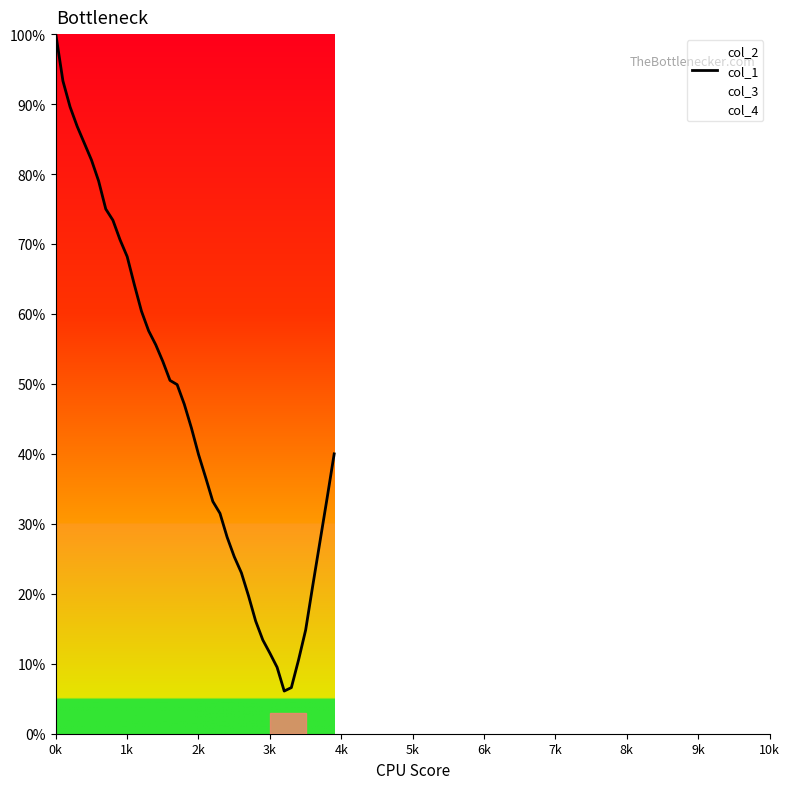

What position from the right is 0k?

40